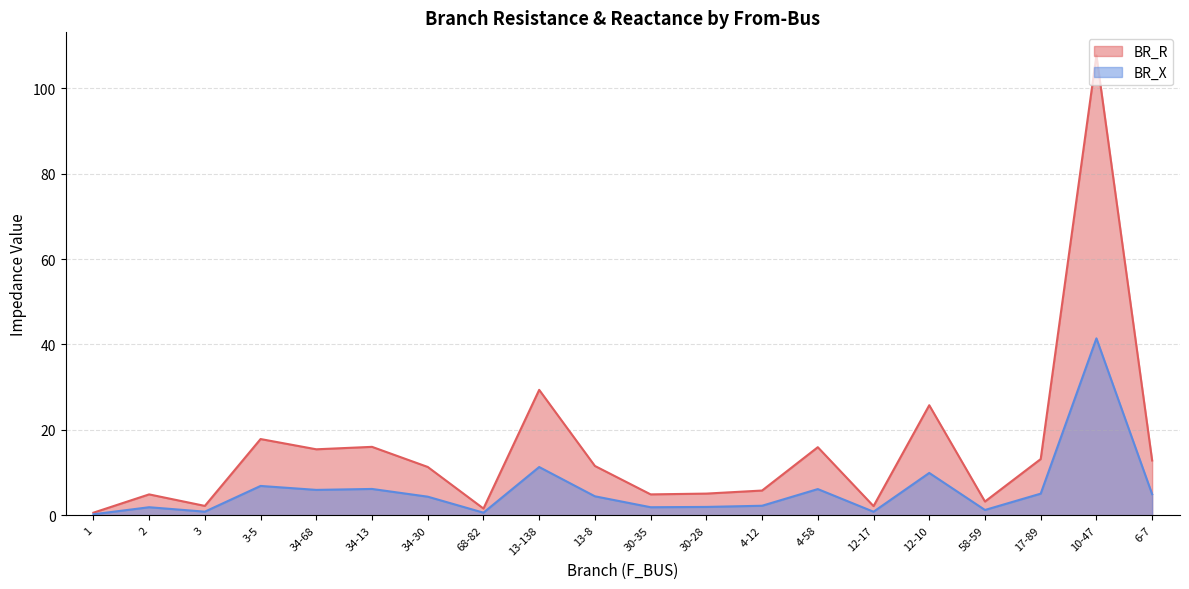

What is the label of the 5th point from the right?

12-10